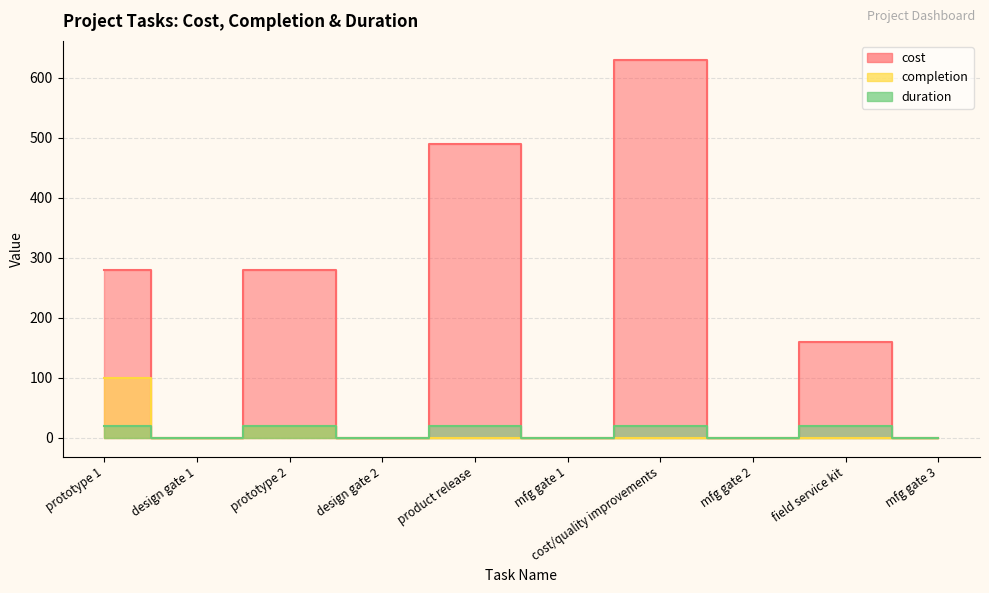

How many lines are shown in the chart?

3